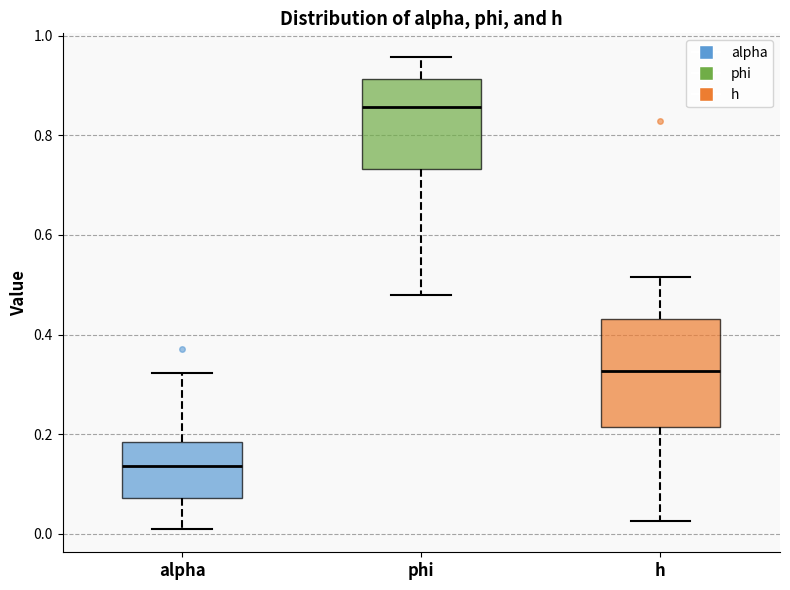

Which box's median line is the highest?

phi